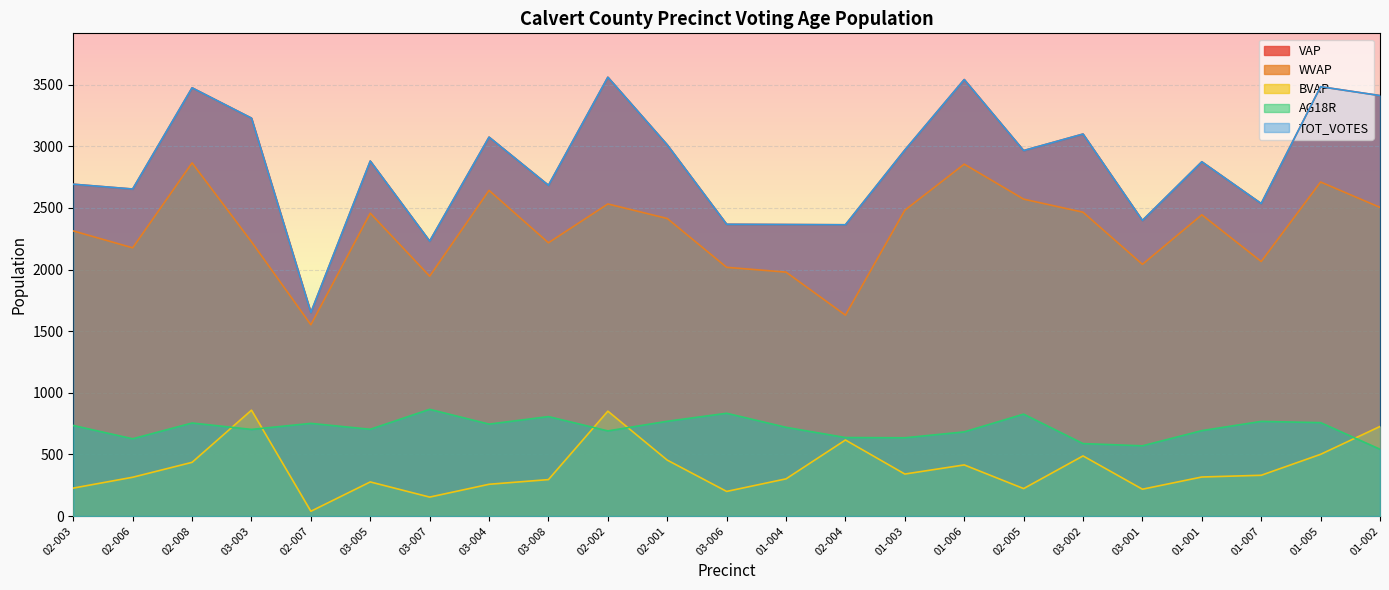

Which series has the largest total across all categories?

VAP